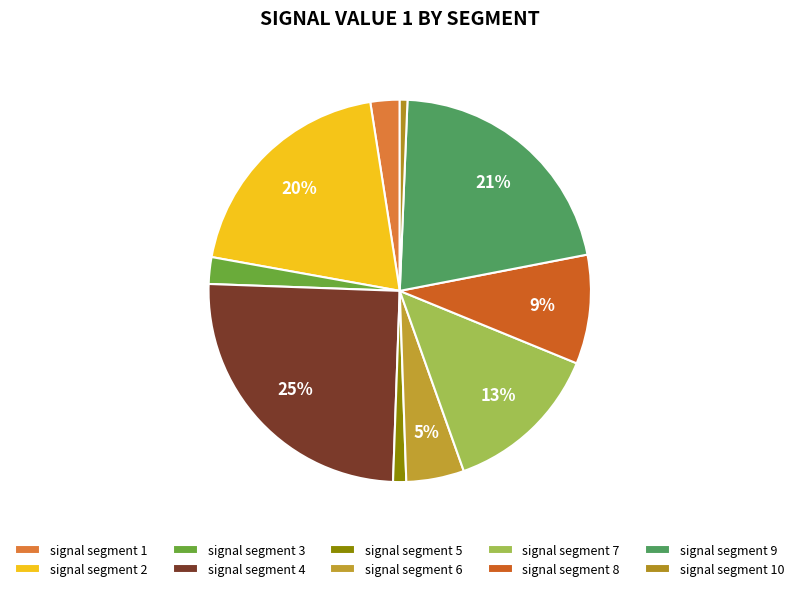

How many segments does this pie chart have?

10